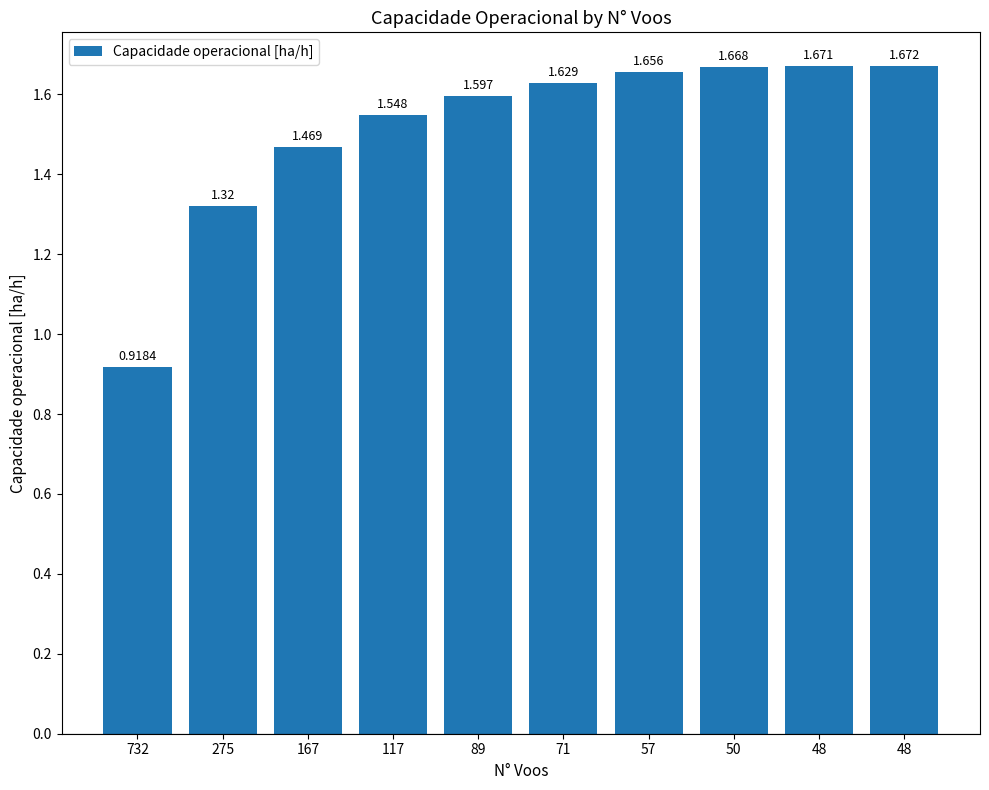

How many bars are there in total?

10